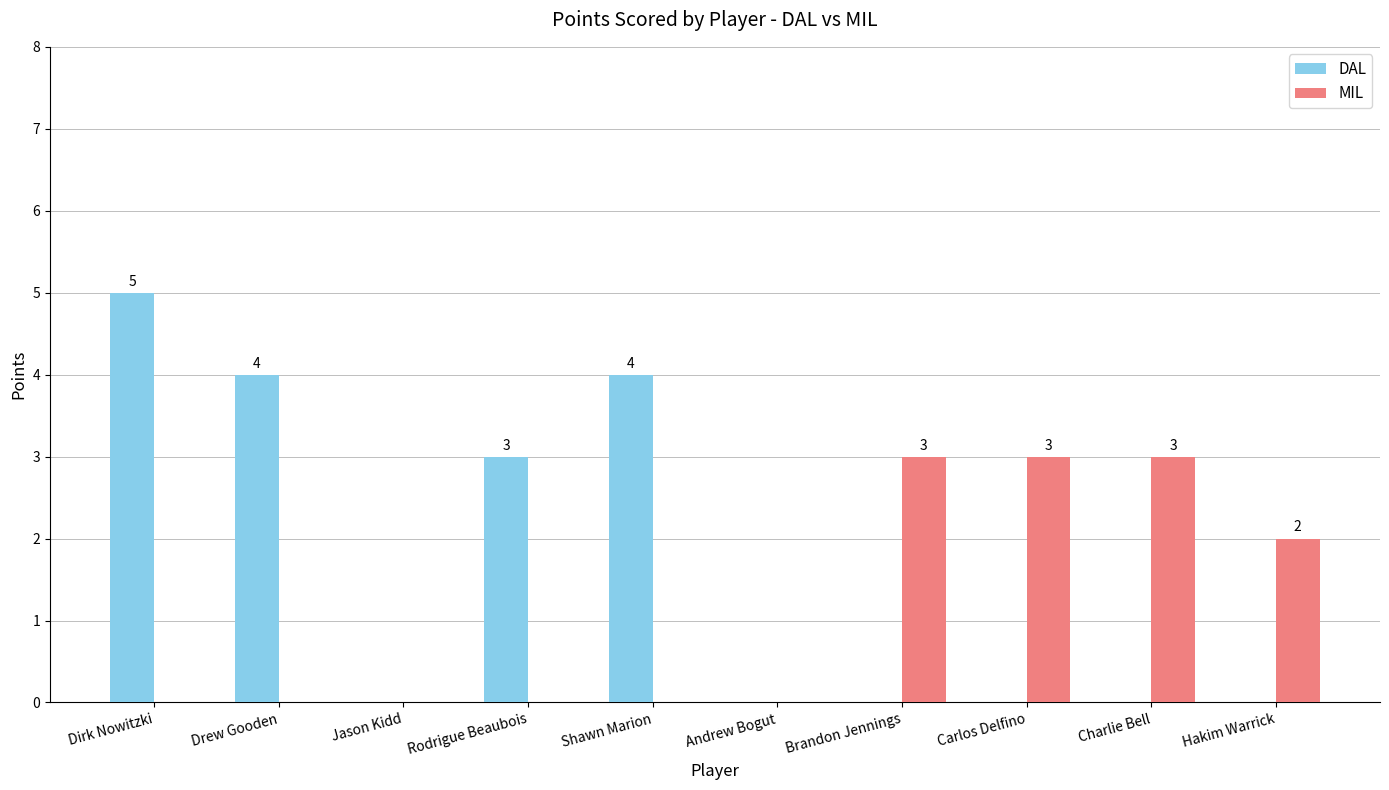

Count the MIL values in the range 0 to 3.

10